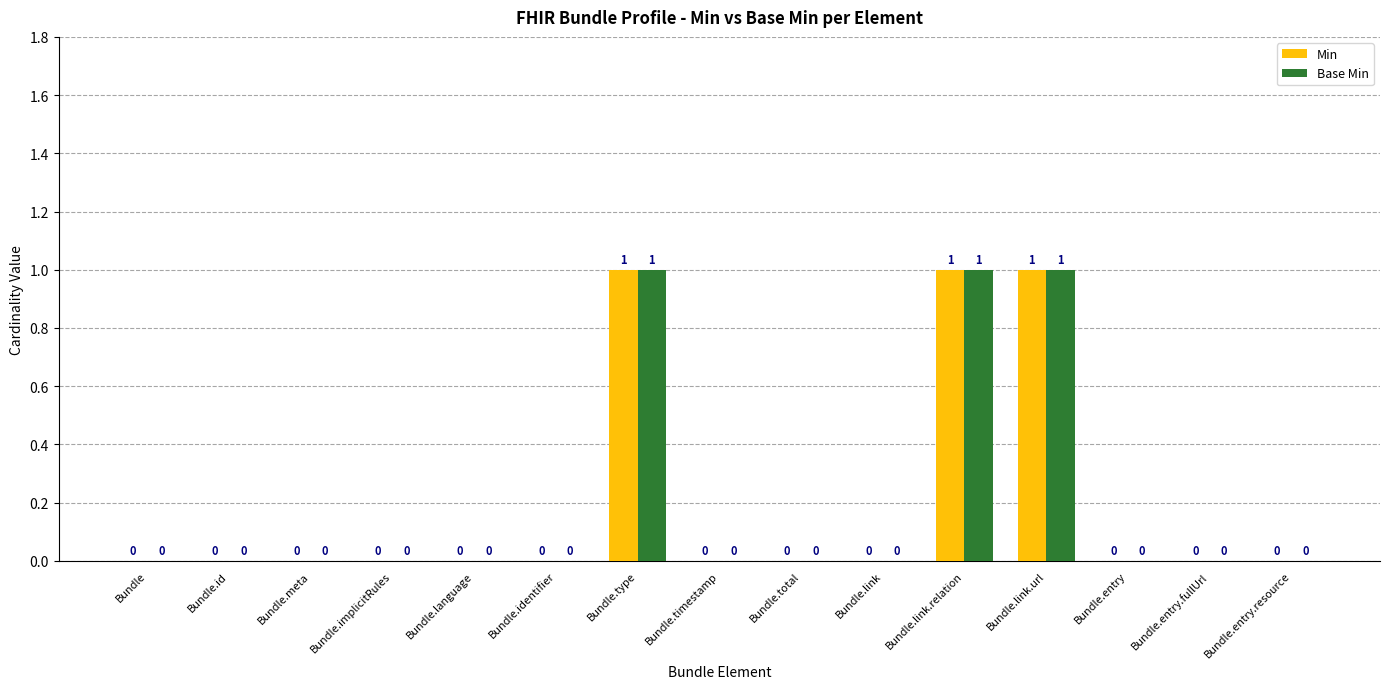

Count the Min values in the range 0 to 1.

15